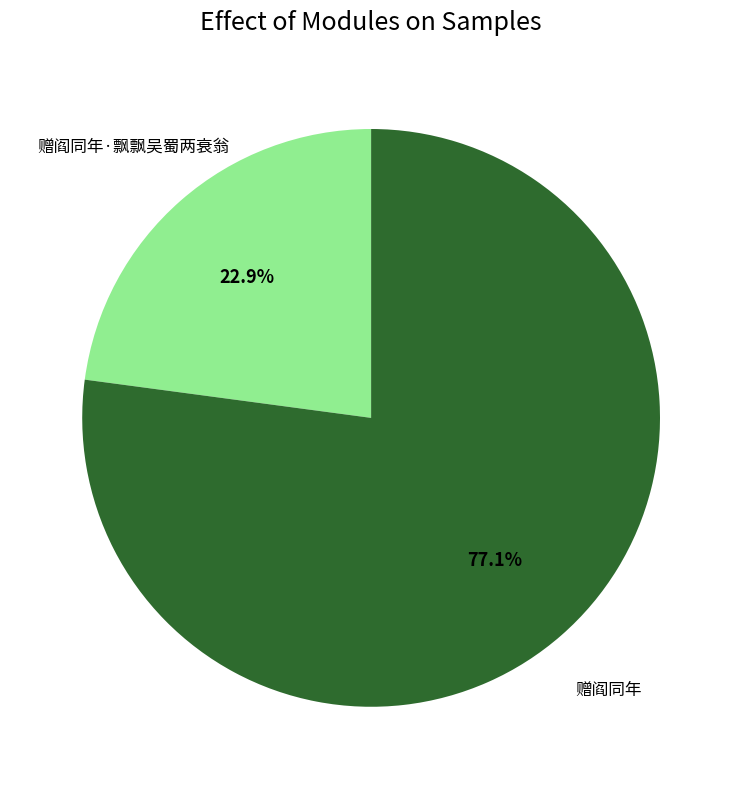

Is there any slice that represents more than half of the pie?

Yes